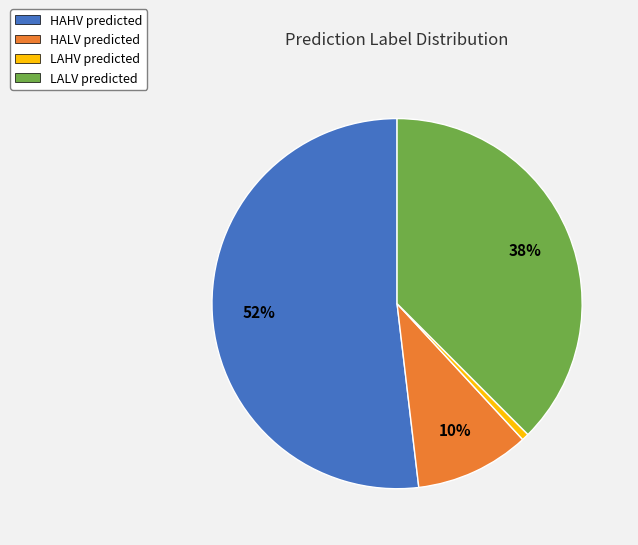

To the nearest percent, what is the difference between the largest and smallest slice percentages?

51%